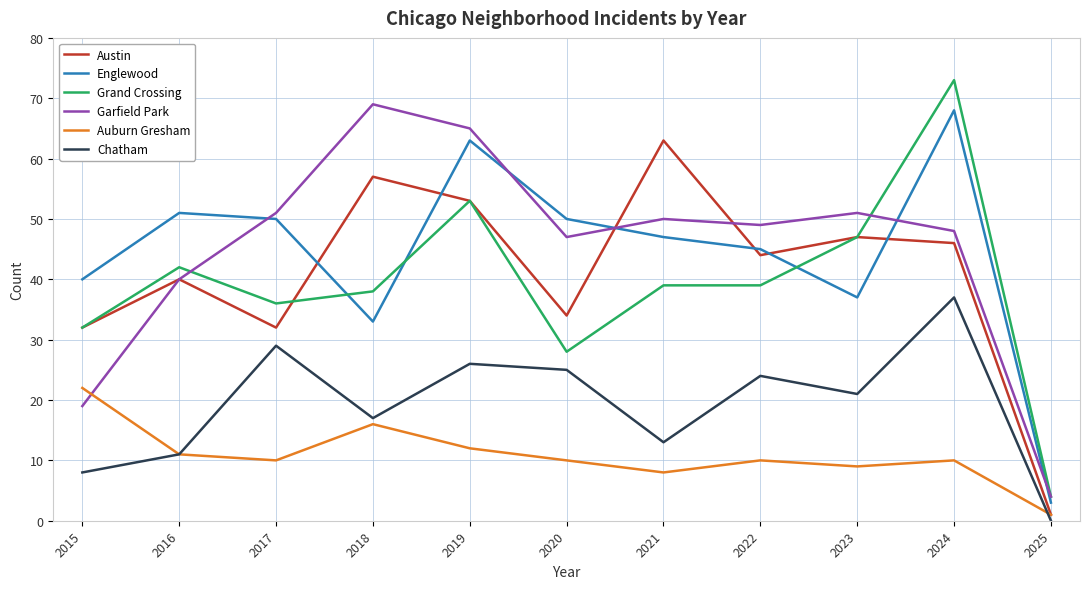

After their last crossing, which series has the higher values: Auburn Gresham or Garfield Park?

Garfield Park